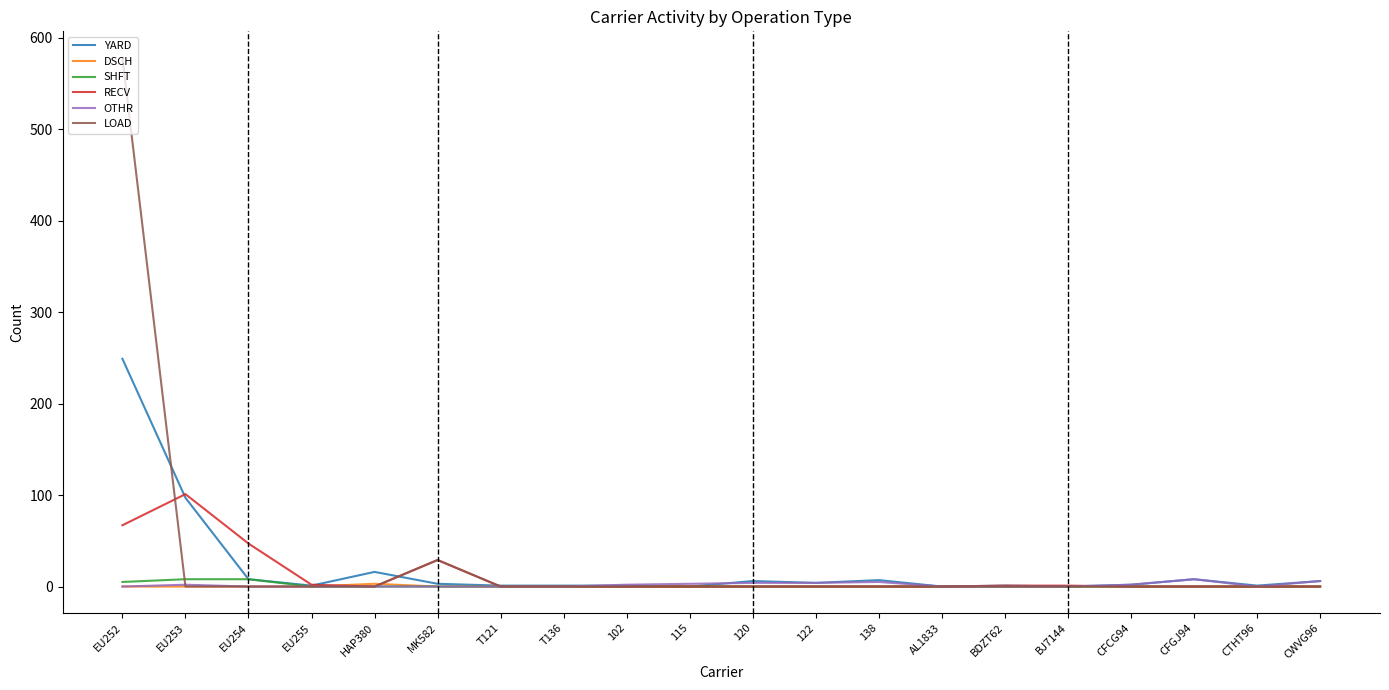

Does the chart have visible grid lines?

No